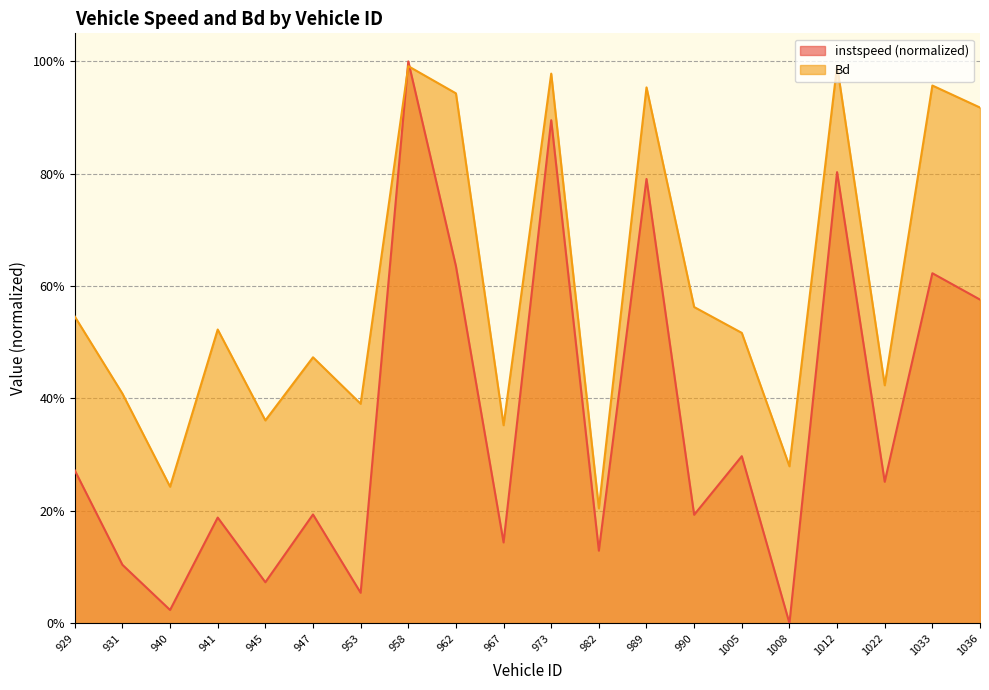

List the series in order of their peak value, lowest first.

Bd, instspeed